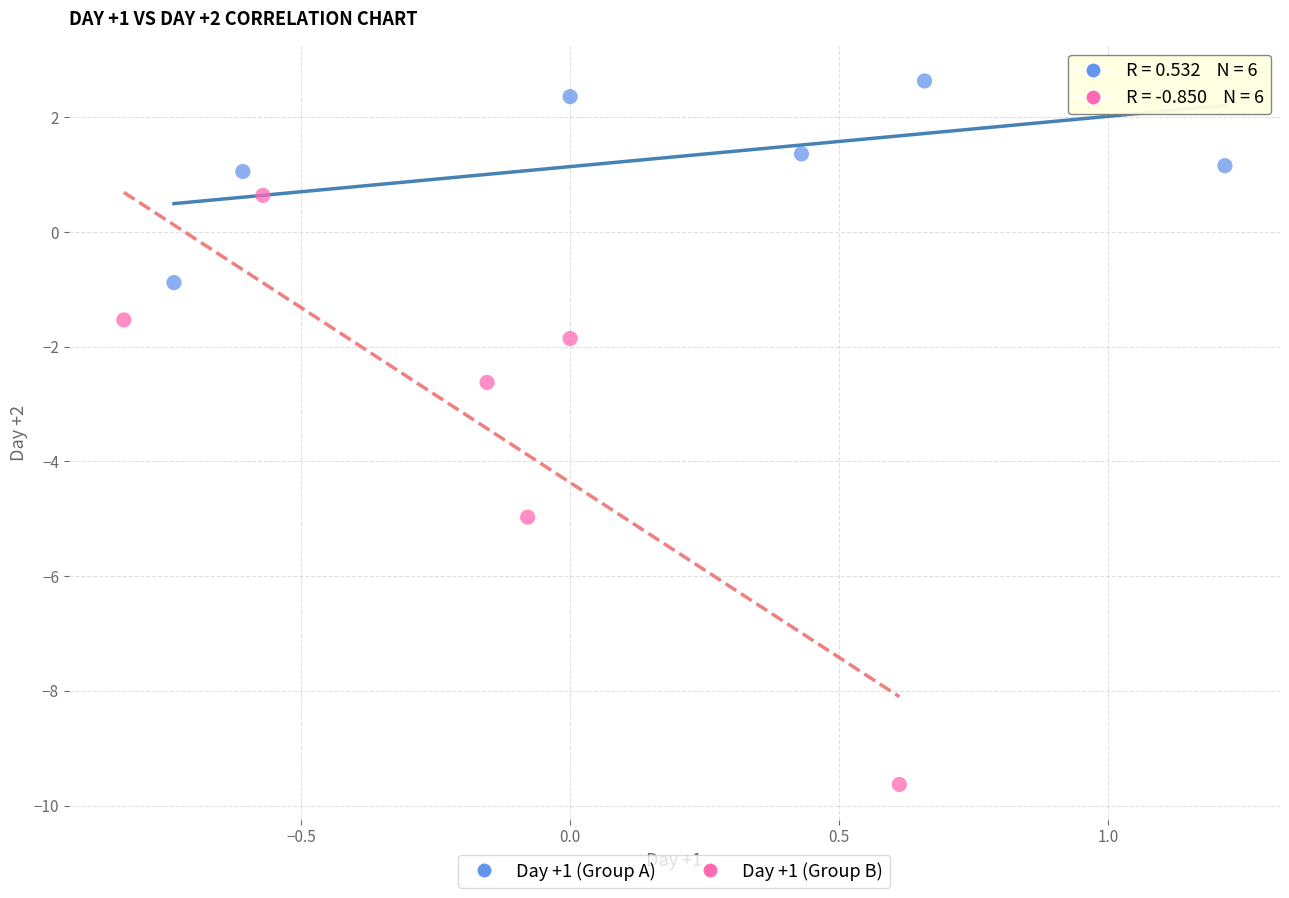

What are all the series names shown in the legend?

Day +1 (Group A), Day +1 (Group B)